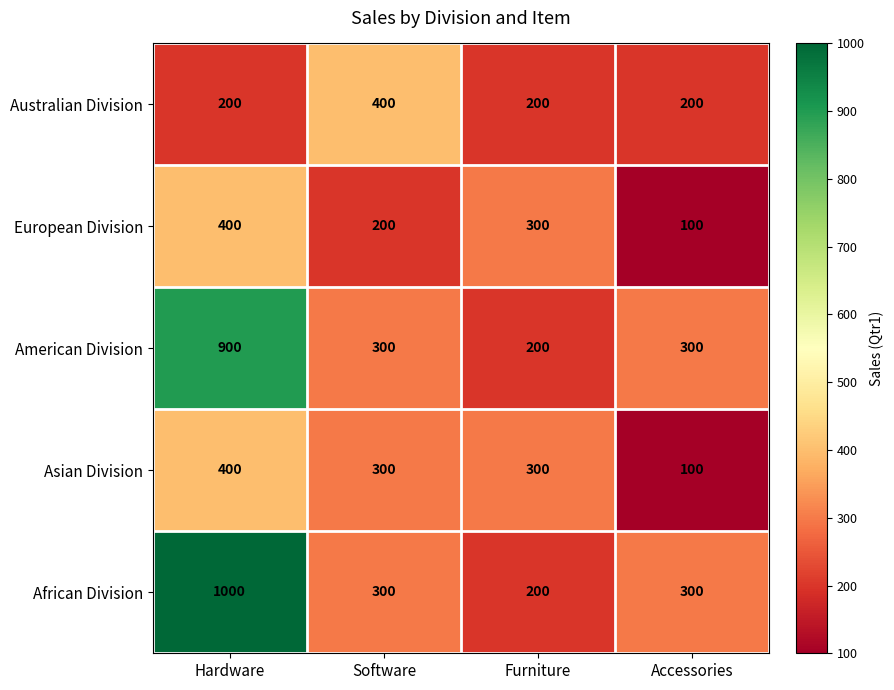

How many values in the American Division series are below 300?

1